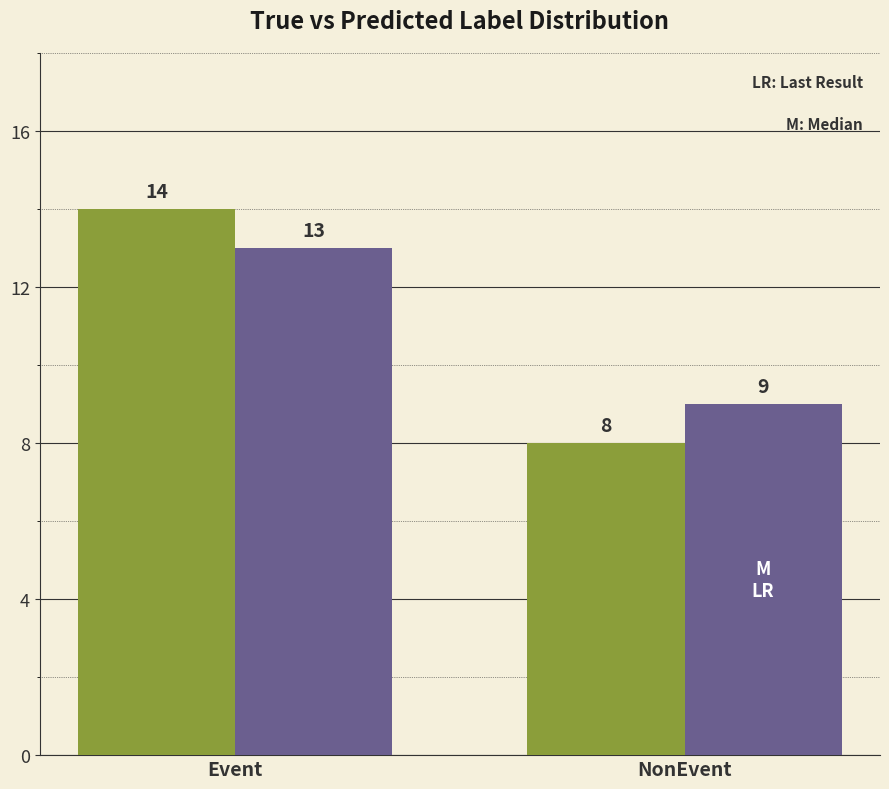

How many categories are shown in the chart?

2